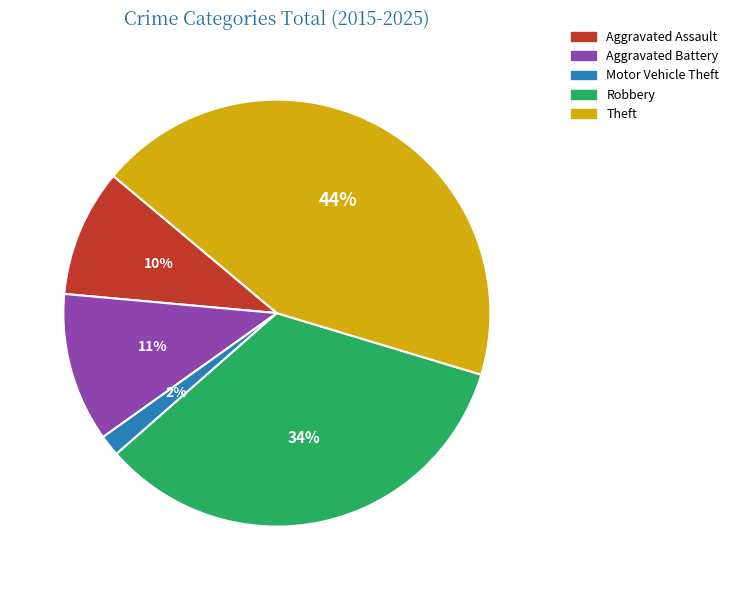

Between Theft and Motor Vehicle Theft, which is larger?

Theft